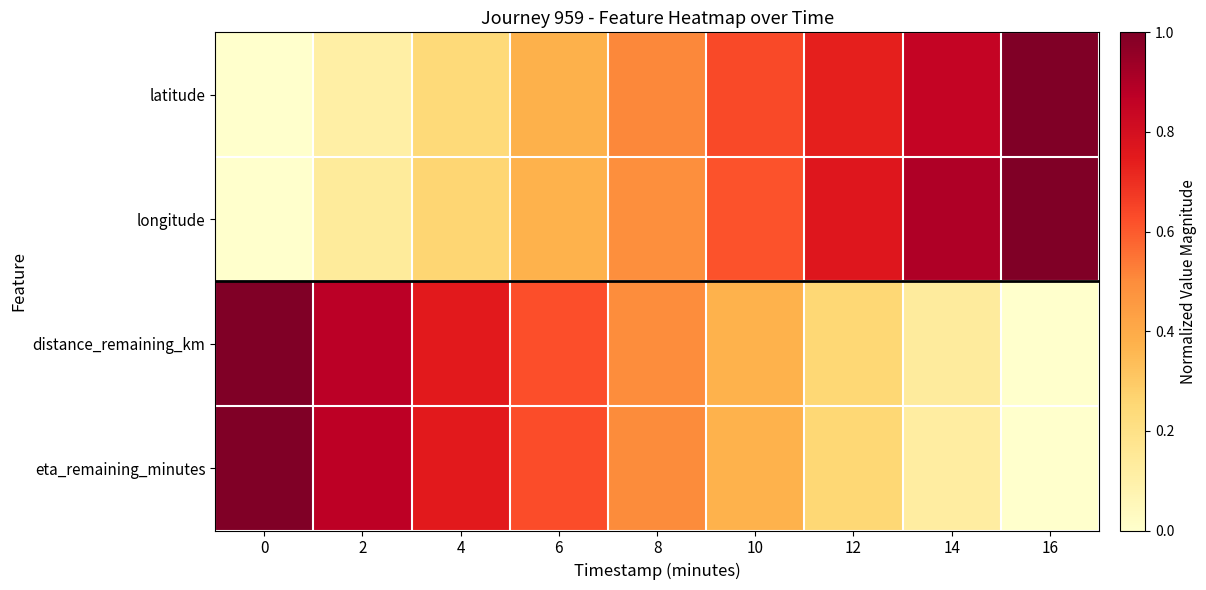

Which series has the largest range (max minus min)?

latitude